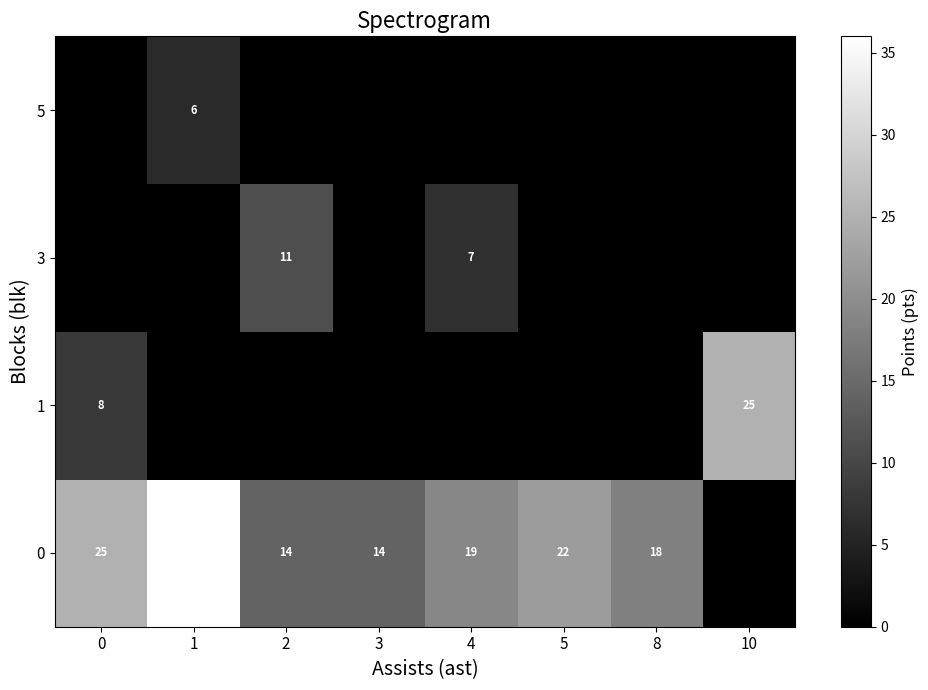

Reading right to left, list all the values displayed in this chart.

row_0: 10=0	8=18	5=22	4=19	3=14	2=14	1=36	0=25
row_1: 10=25	8=0	5=0	4=0	3=0	2=0	1=0	0=8
row_2: 10=0	8=0	5=0	4=7	3=0	2=11	1=0	0=0
row_3: 10=0	8=0	5=0	4=0	3=0	2=0	1=6	0=0